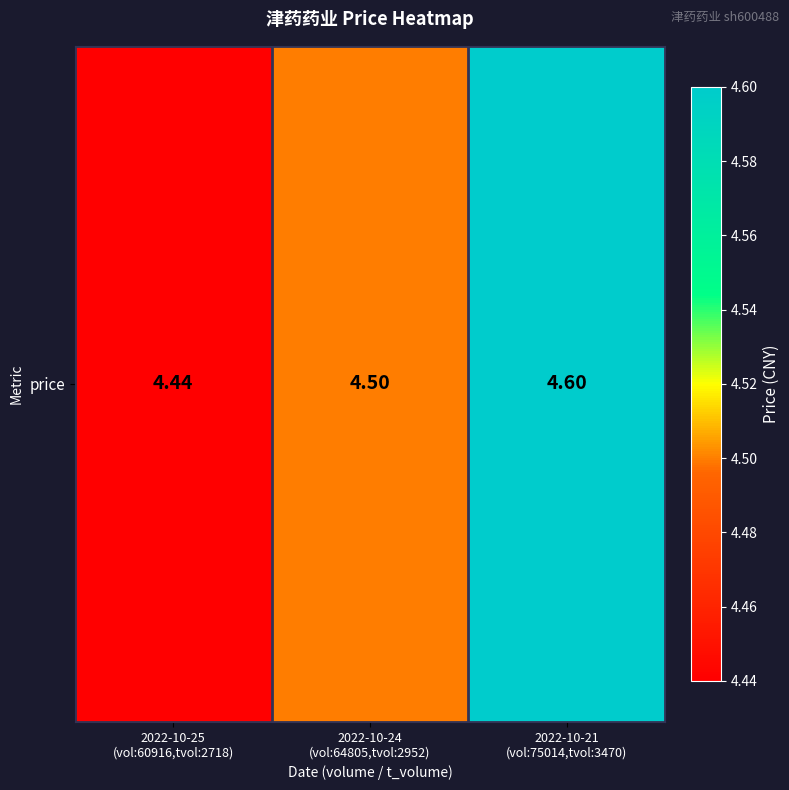

The chart shows a value of 4.4 at 2022-10-25
(vol:60916,tvol:2718). True or false?

True